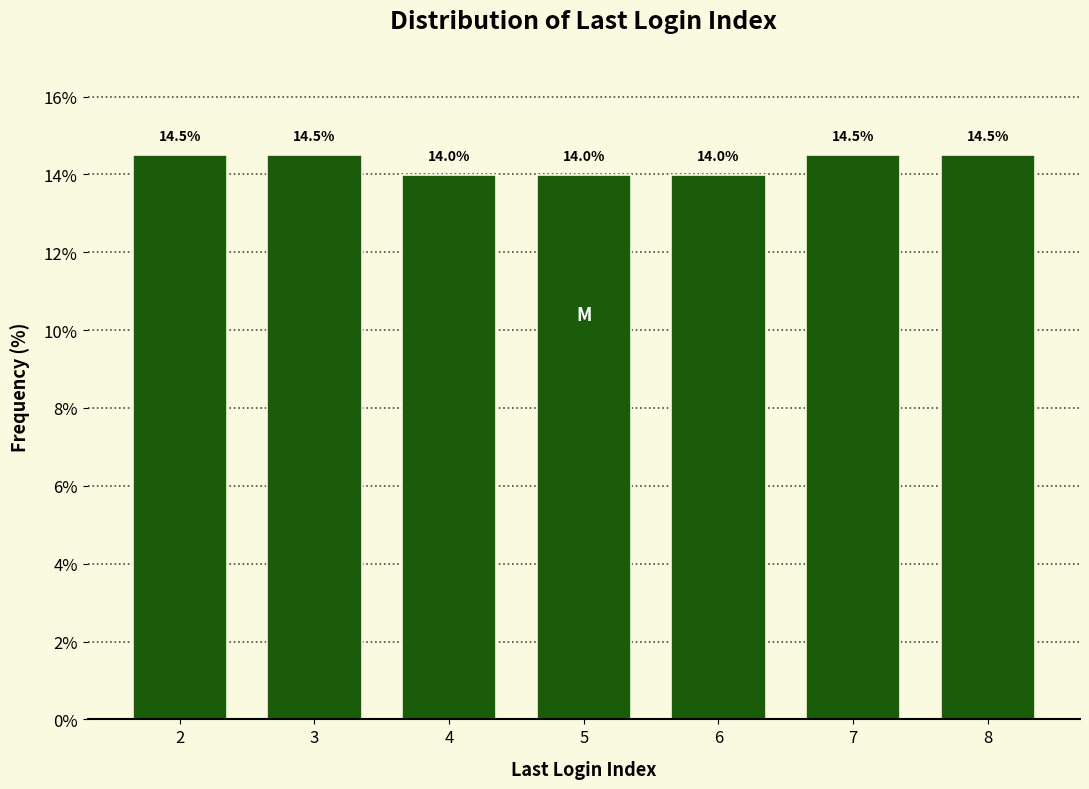

Reading left to right, what are all the values shown in this chart?

2=14.5	3=14.5	4=14.0	5=14.0	6=14.0	7=14.5	8=14.5